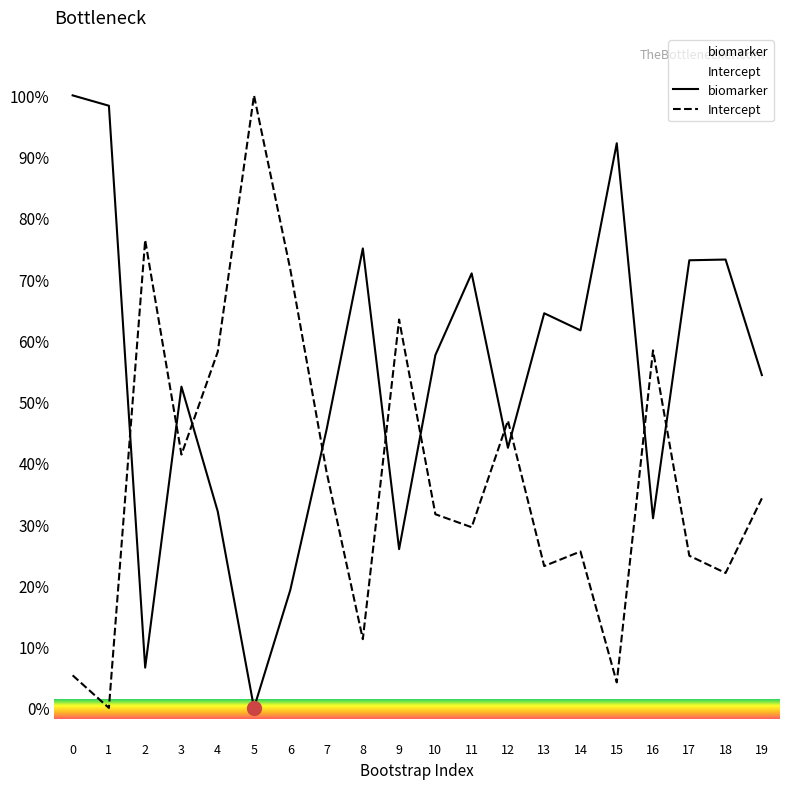

Reading left to right, list all the values displayed in this chart.

biomarker: 100.0	98.3	6.6	52.5	32.1	0.0	19.2	45.4	75.0	25.9	57.6	70.9	42.5	64.4	61.6	92.2	31.0	73.1	73.2	54.3
Intercept: 5.3	0.0	76.4	41.4	58.1	100.0	71.6	38.5	11.2	63.4	31.6	29.5	46.9	23.2	25.5	4.2	58.4	24.9	22.0	34.2